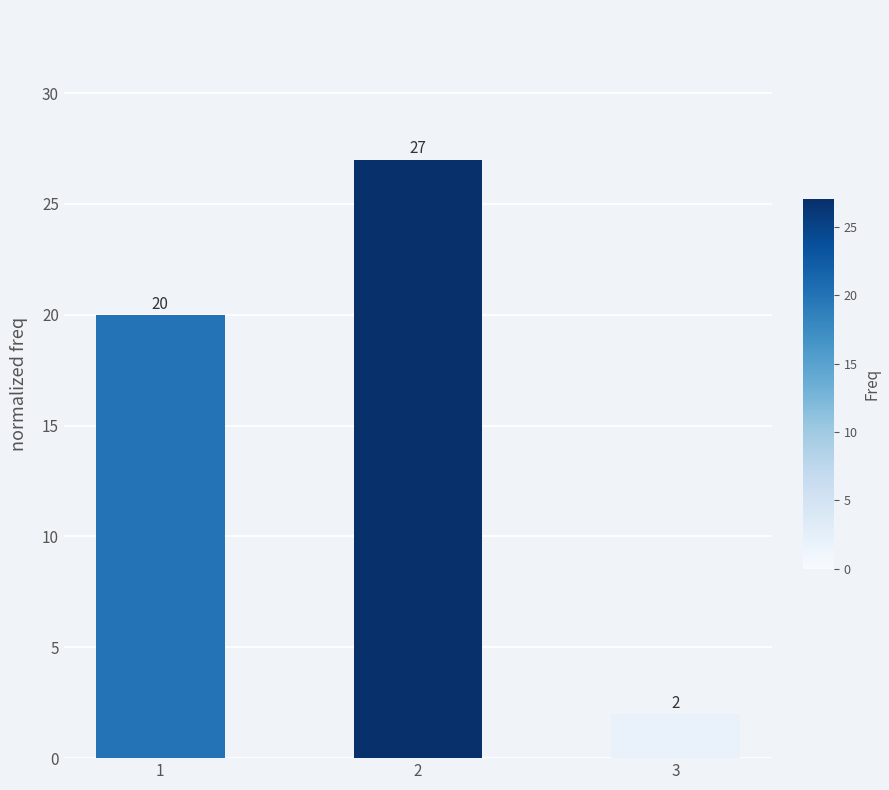

What is the sum of all values?

49